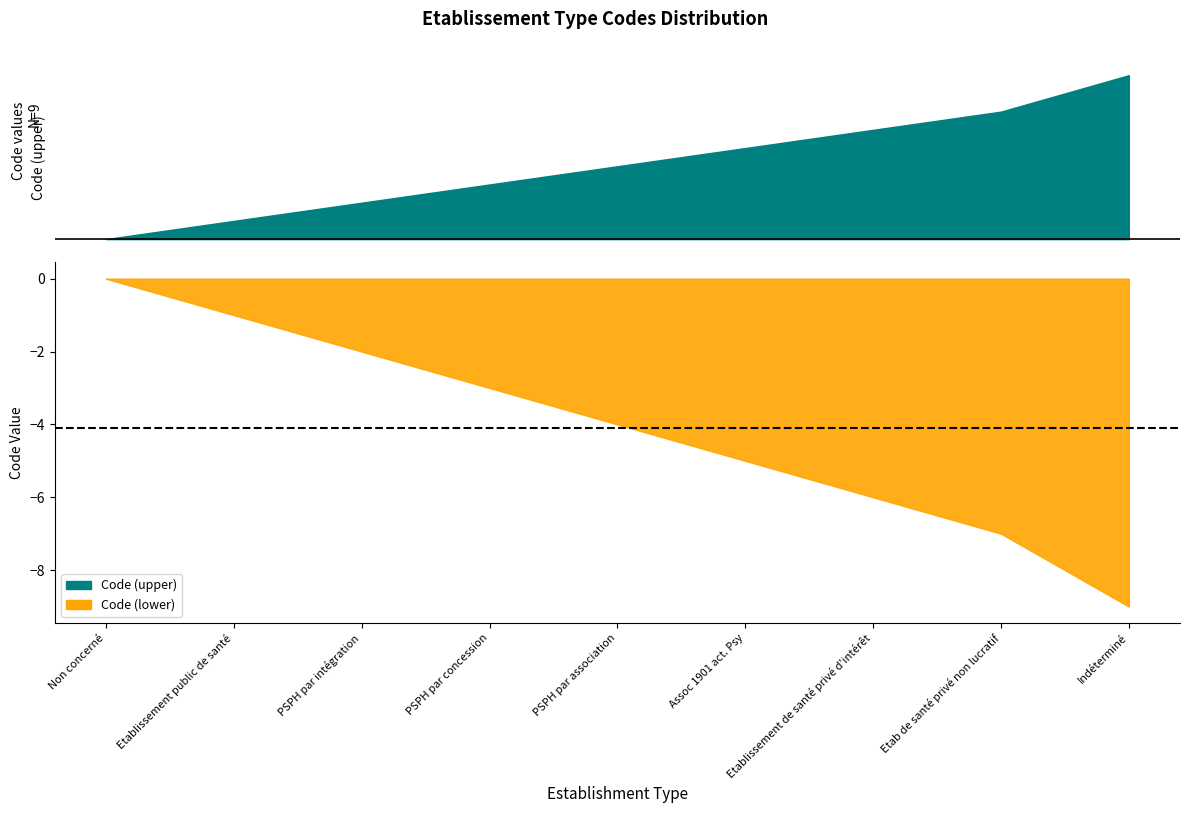

How many values exceed 4?

4